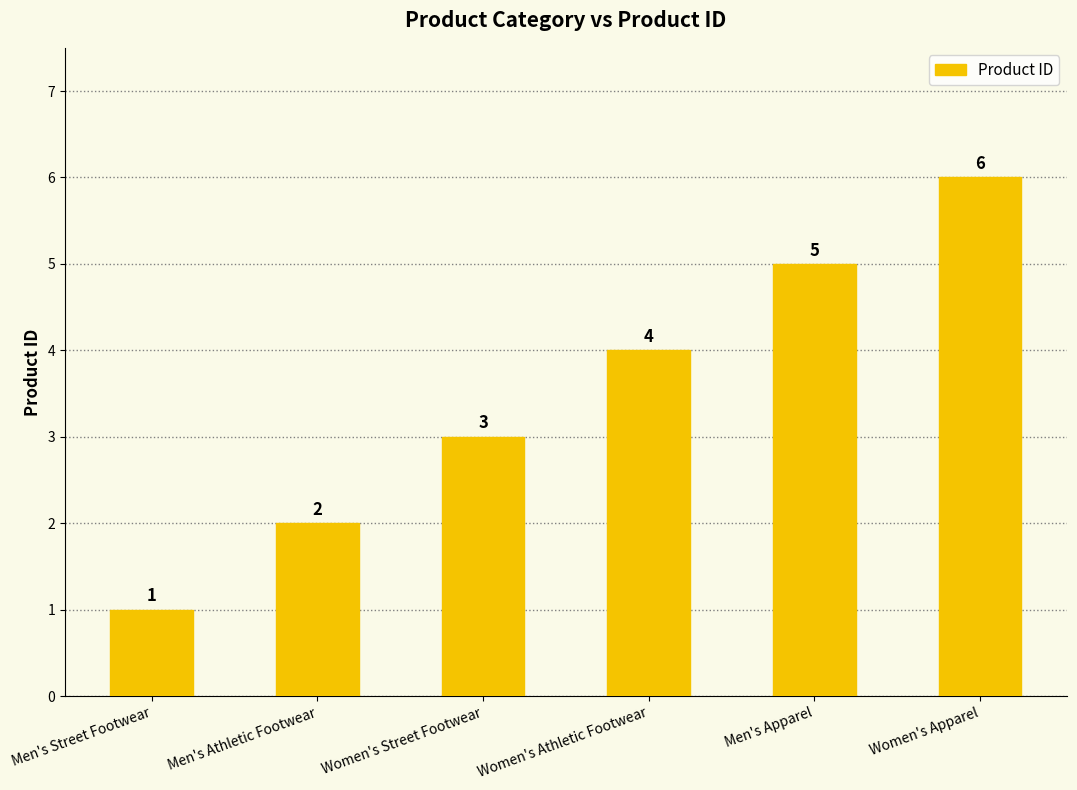

What is the minimum value shown in the chart?

1